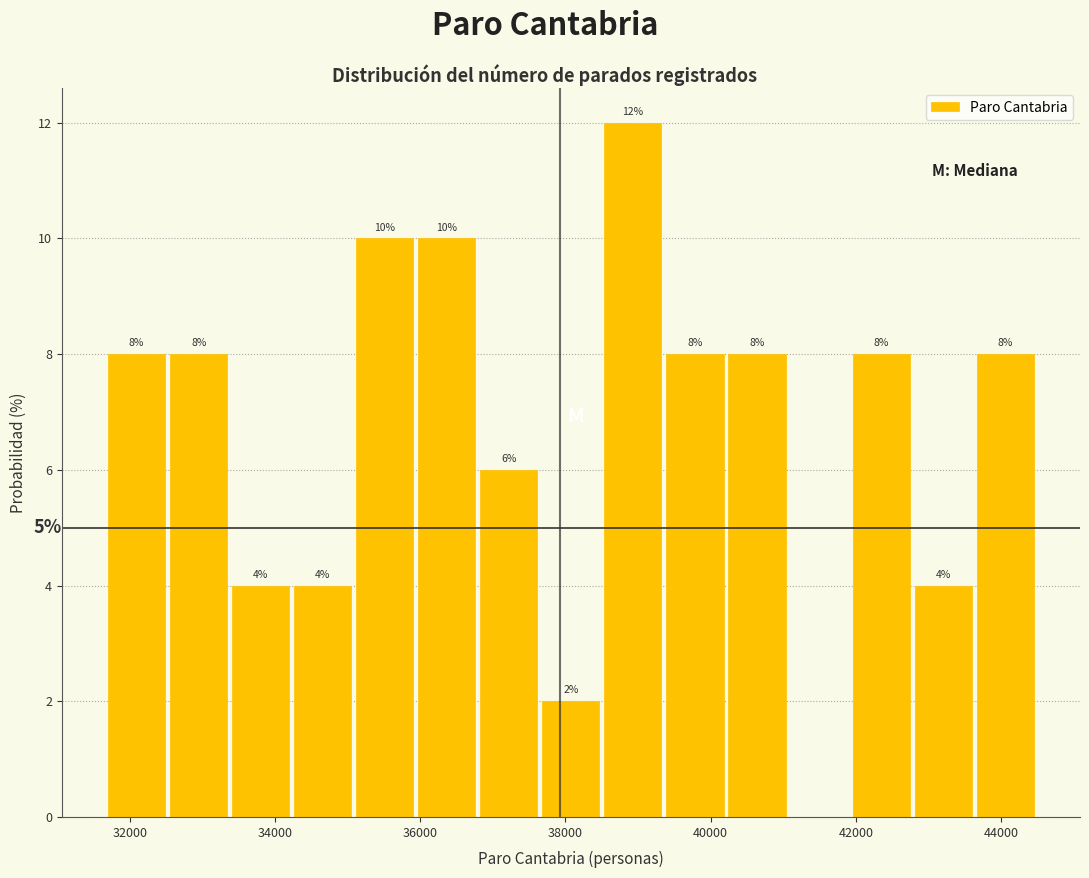

Which range on the x-axis has the tallest bar?

38600 to 39400